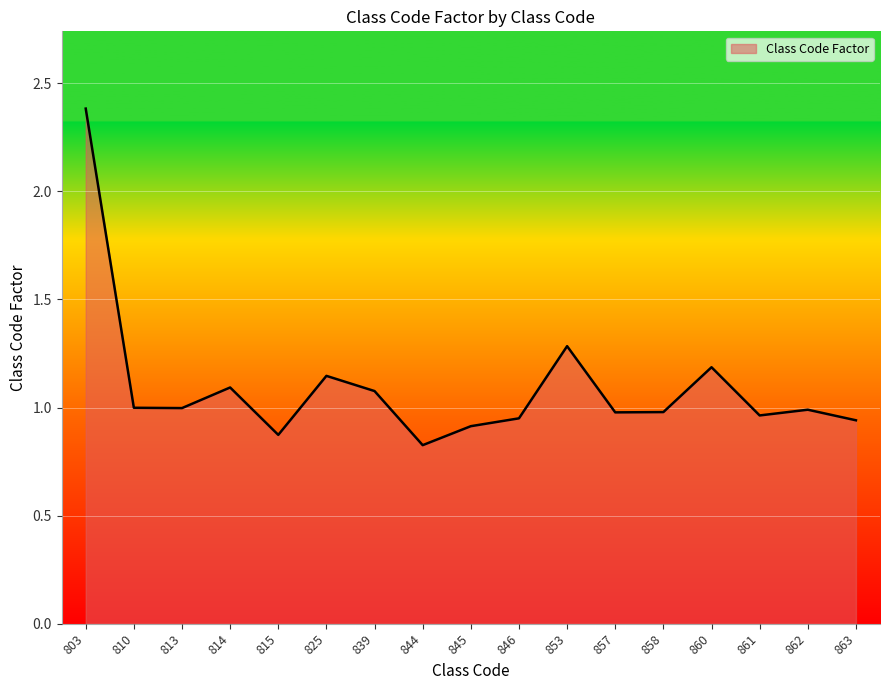

What is the change in value from 810 to 844?

-0.2